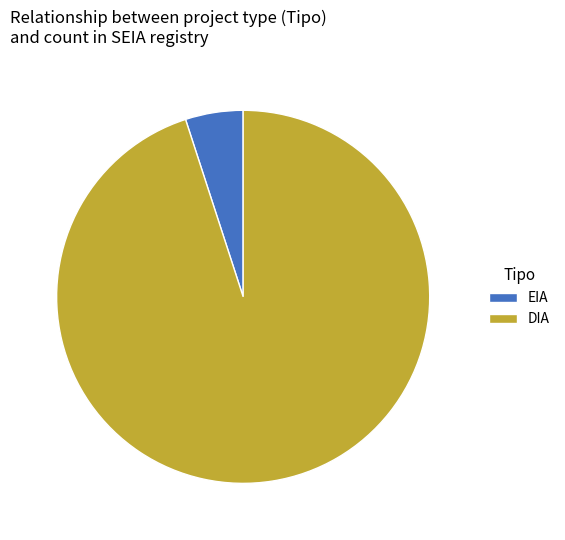

True or false: EIA accounts for 1% of the total.

False